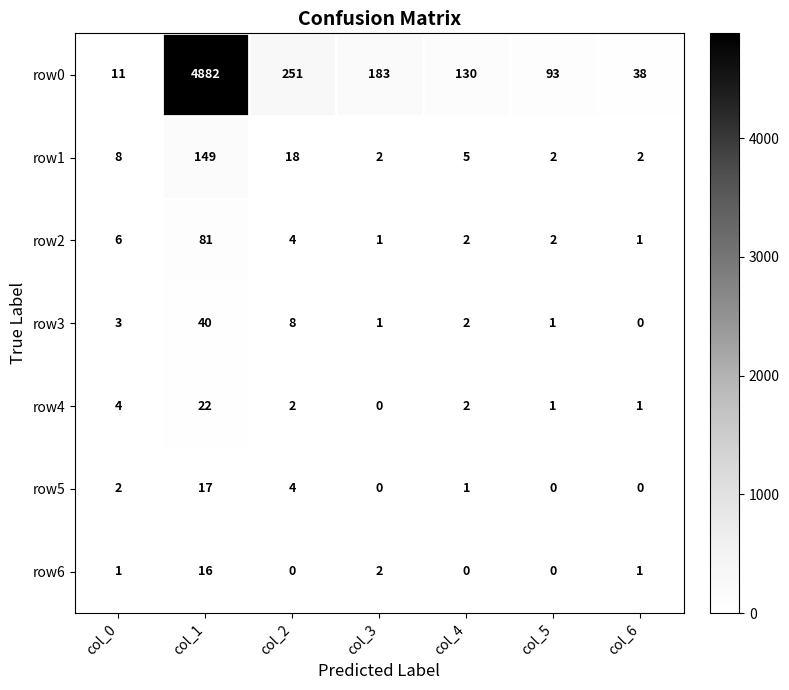

Which category has the highest value across all series?

col_1